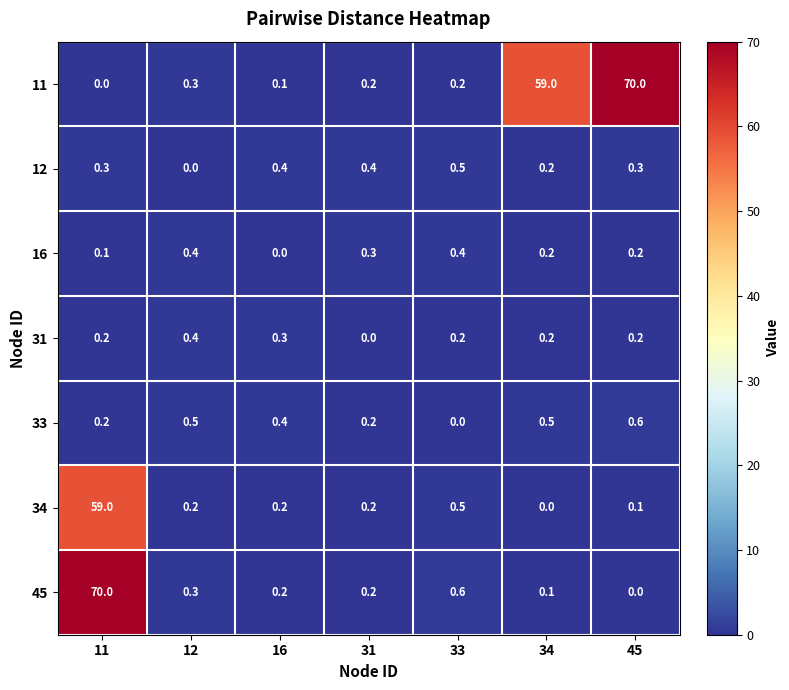

What is the difference between the second highest and minimum values in the 34 series?

0.5